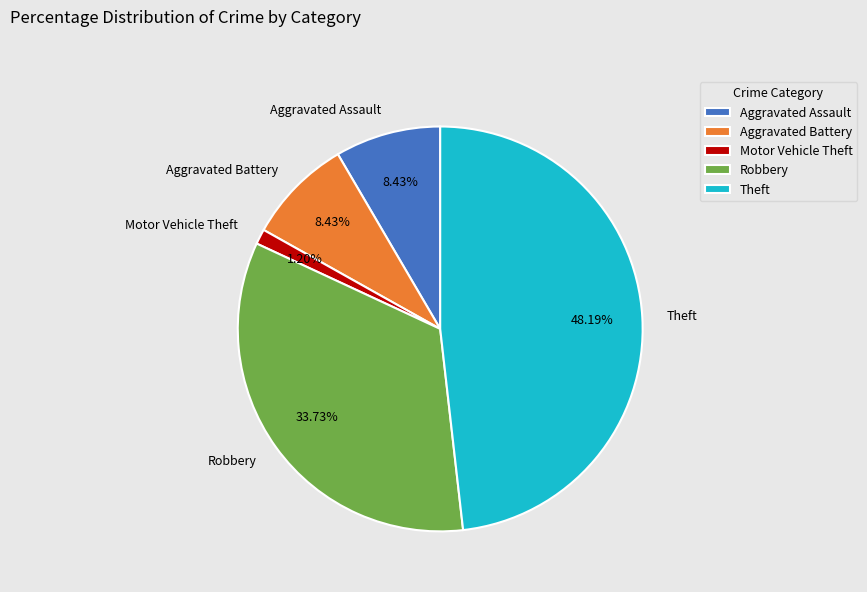

How many segments does this pie chart have?

5